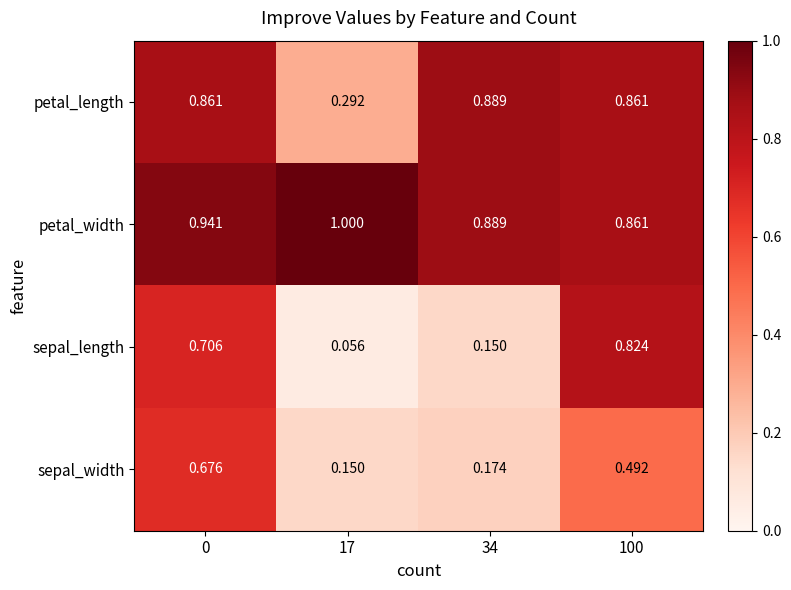

Rank the series by their maximum value, from highest to lowest.

petal_width, petal_length, sepal_length, sepal_width